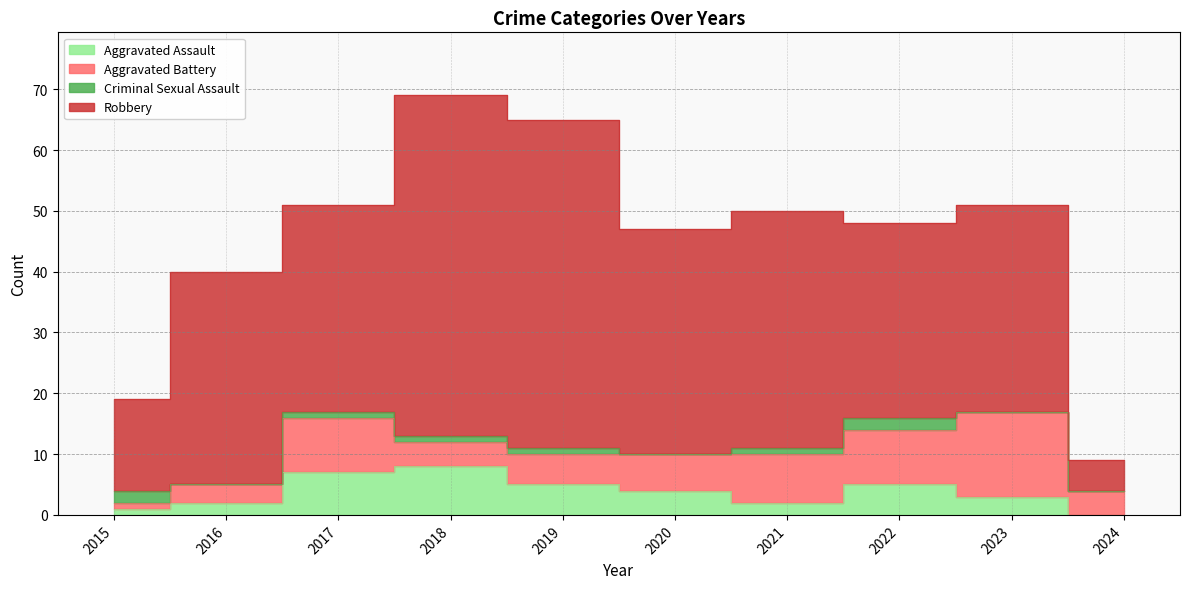

True or false: Robbery and Criminal Sexual Assault intersect in this chart.

False